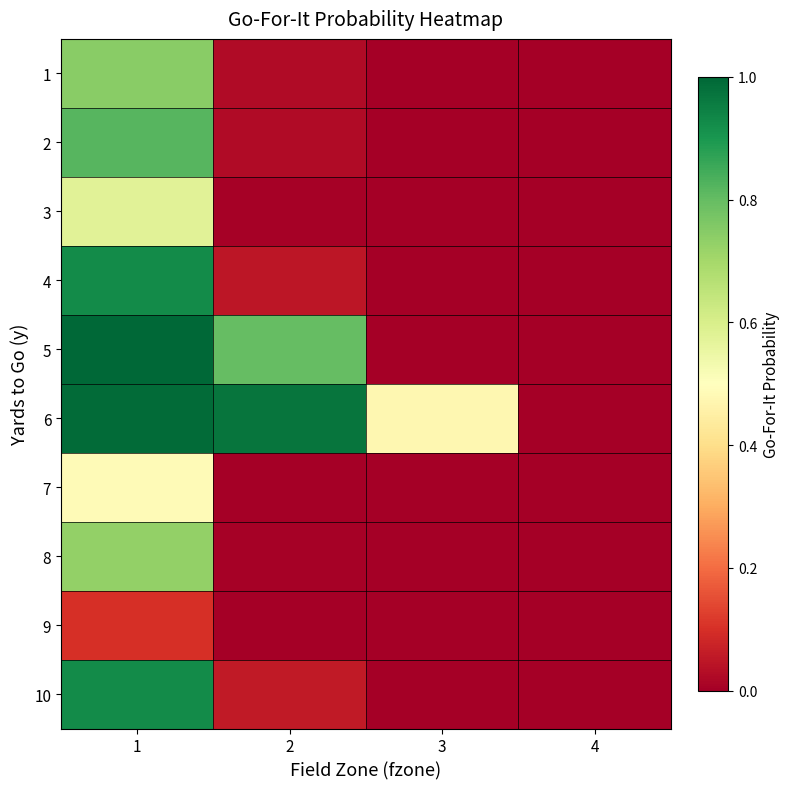

At how many categories does at least one series exceed 0?

4